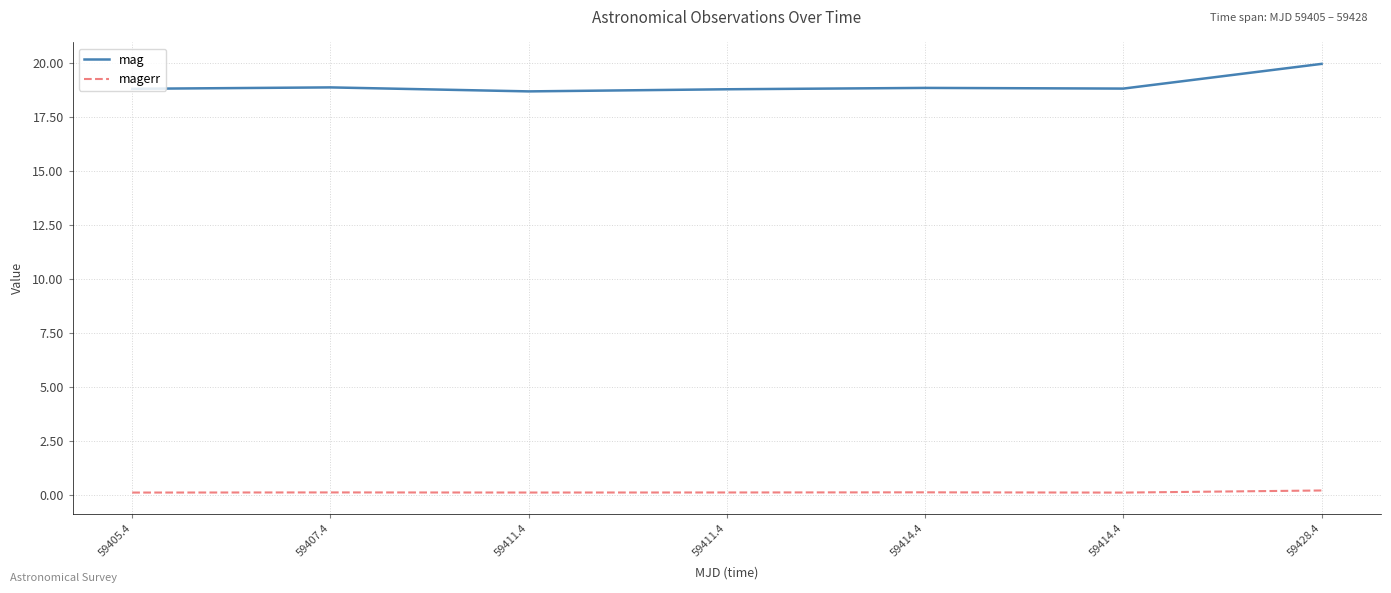

True or false: magerr has more than 0 points higher than both neighbors.

True